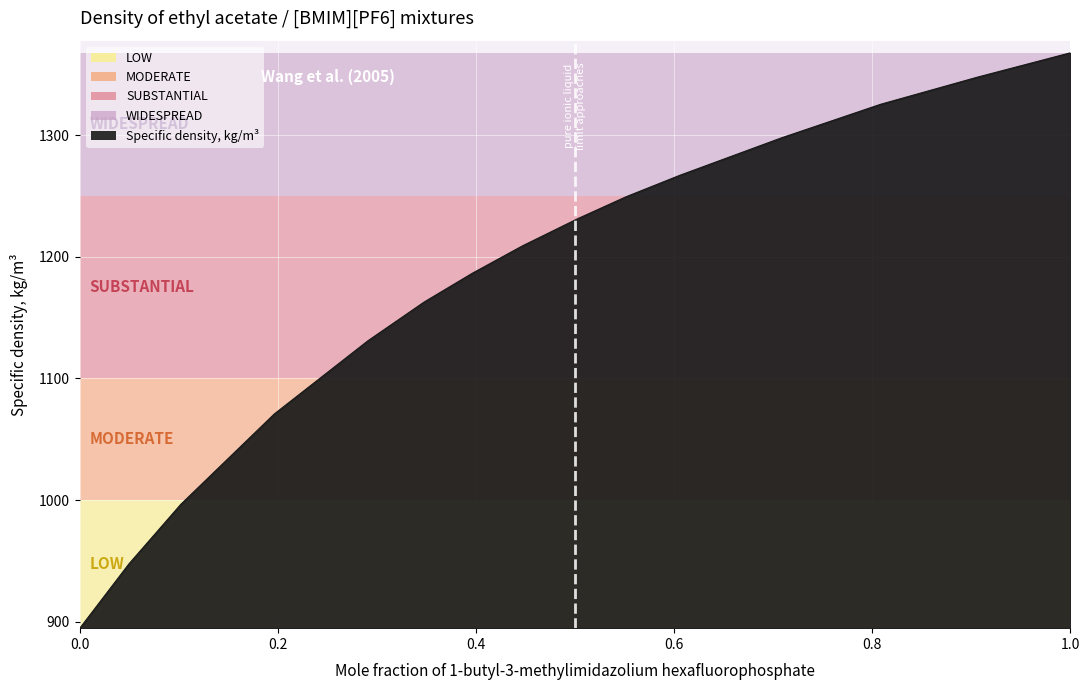

What is the difference between the maximum and minimum values?

473.3